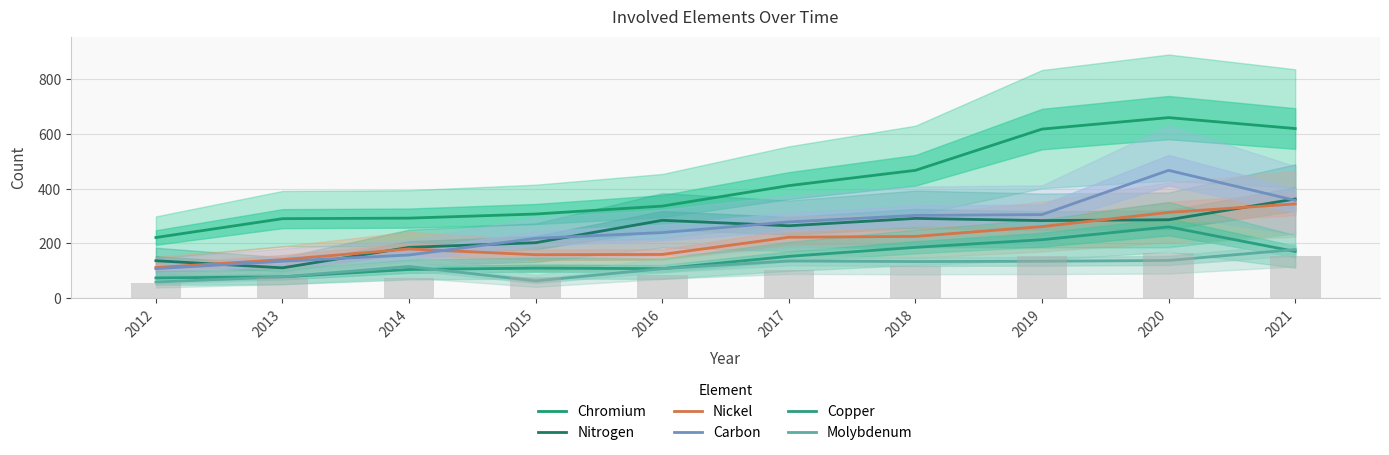

How many groups of bars are there?

10